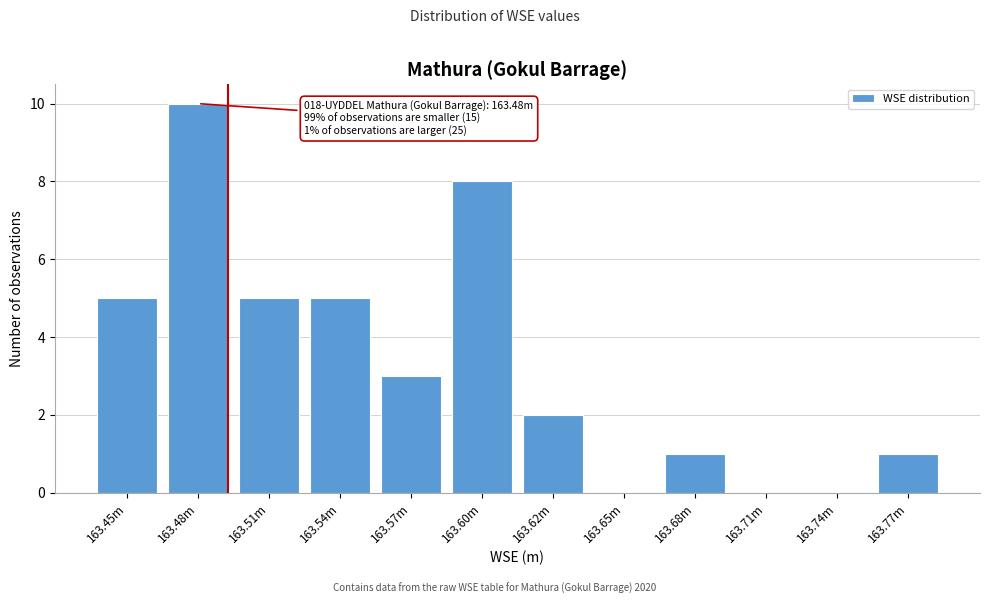

Reading left to right, what are all the values shown in this chart?

163.45m=5	163.48m=10	163.51m=5	163.54m=5	163.57m=3	163.60m=8	163.62m=2	163.65m=0	163.68m=1	163.71m=0	163.74m=0	163.77m=1